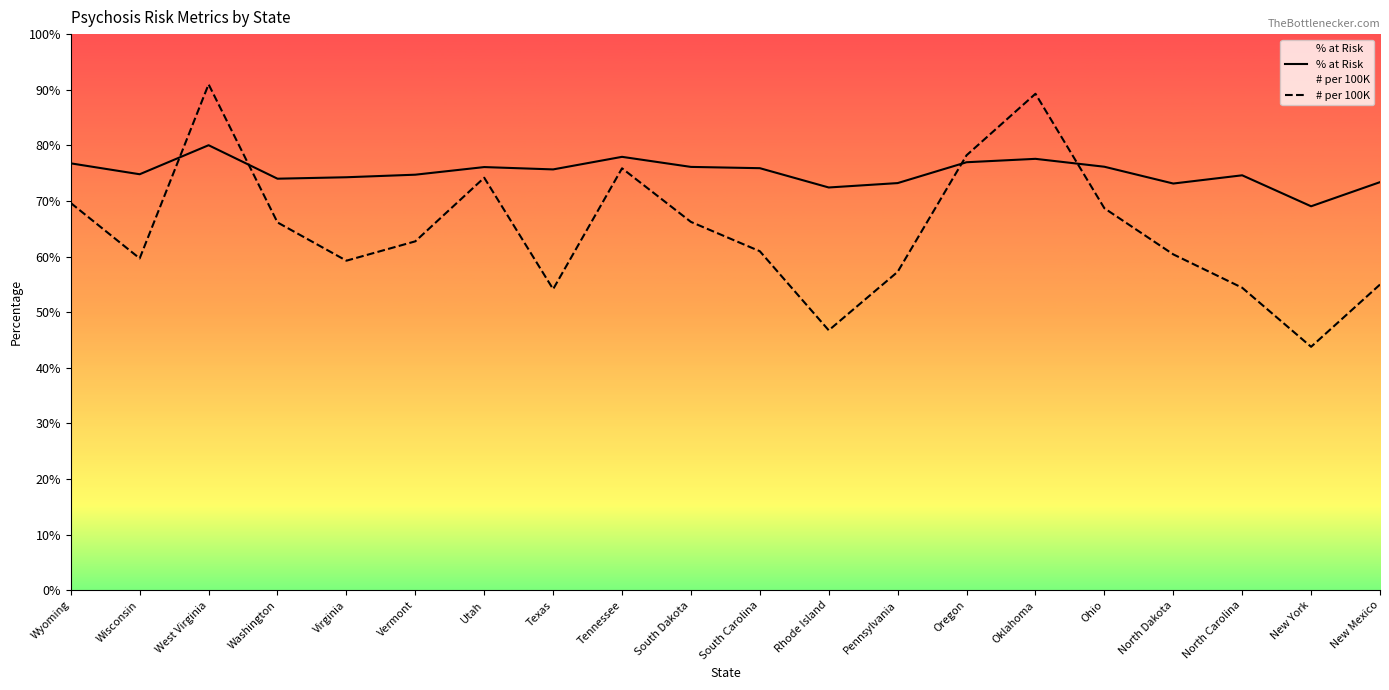

What are all the series names shown in the legend?

% at Risk, # per 100K